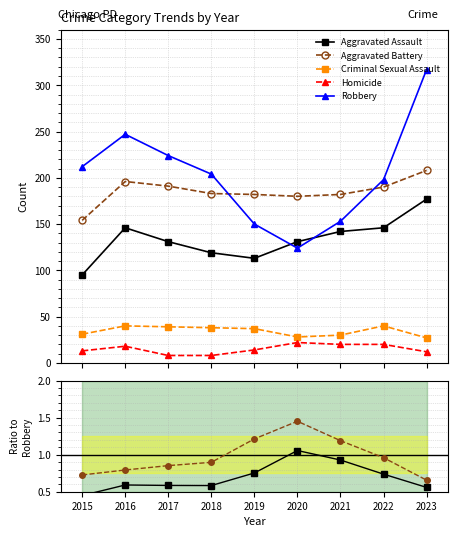

What is the greatest value displayed?

317.0